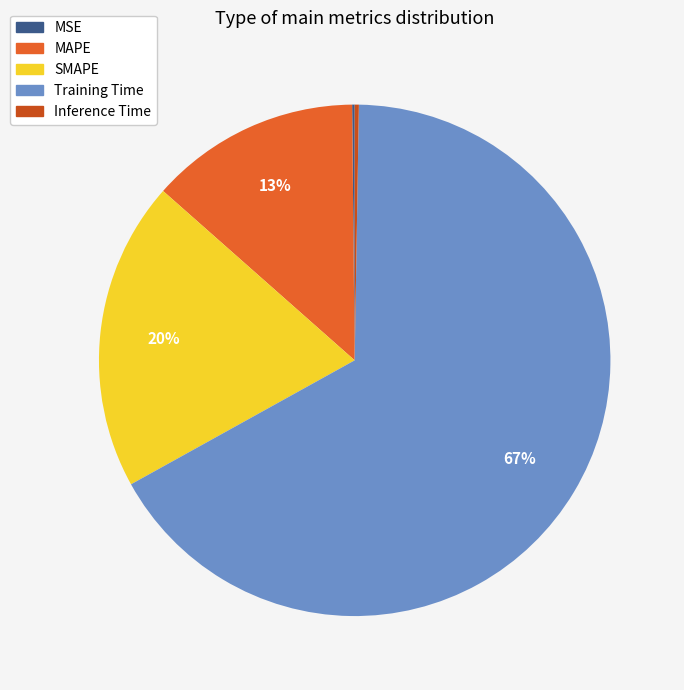

What percentage is the Training Time slice, to the nearest percent?

67%